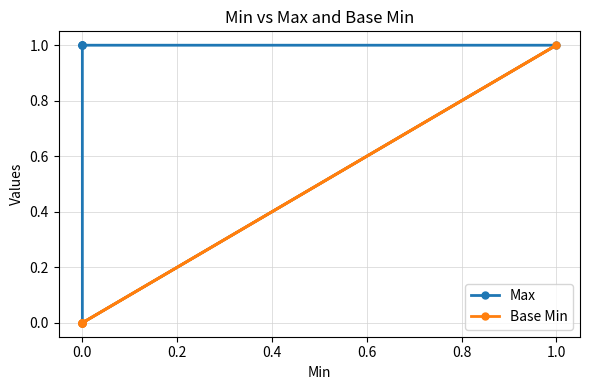

Is it true that Base Min equals 0 at 0.0?

True